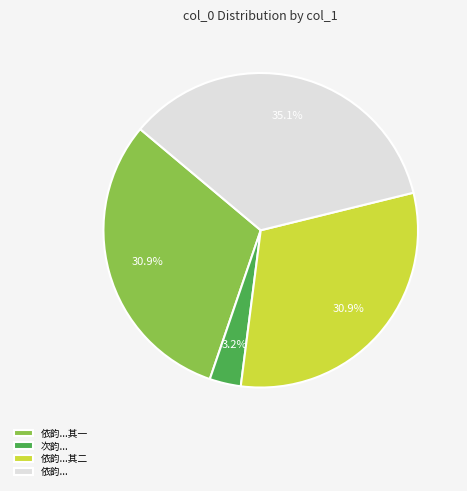

Which category has the biggest portion of the pie?

依韵...